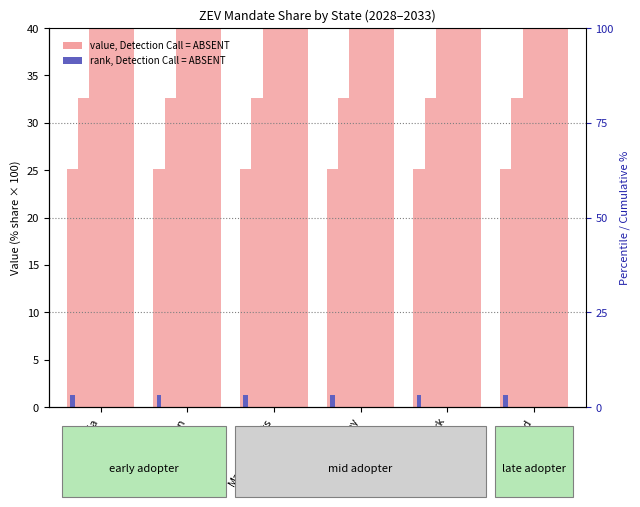

What is the sum of all value 2030 values?

240.9